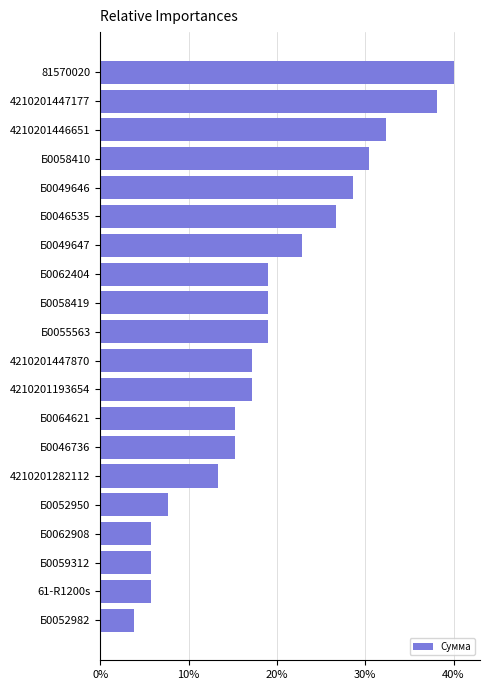

What is the greatest value displayed?

40.0